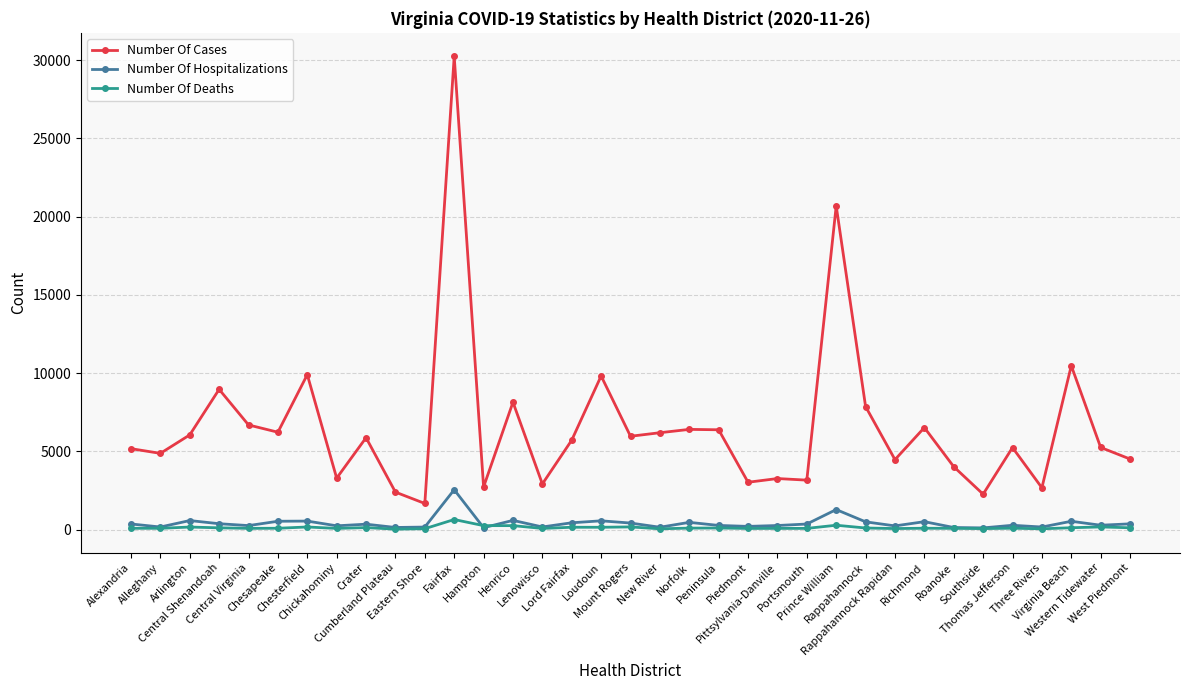

What is the sum of the Number Of Cases values at Alexandria and Virginia Beach?

15643